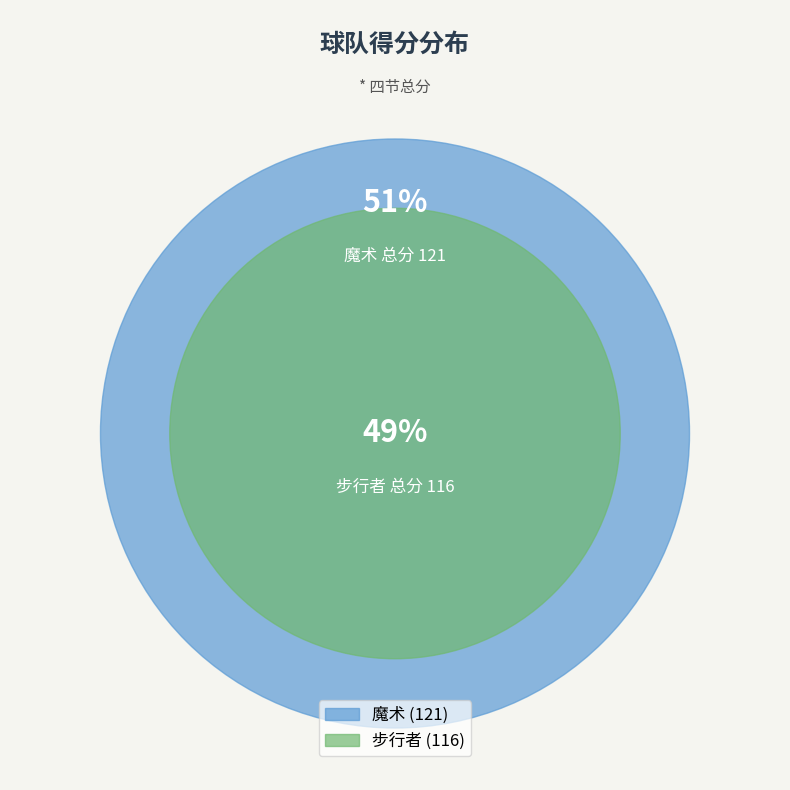

How many segments does this pie chart have?

2